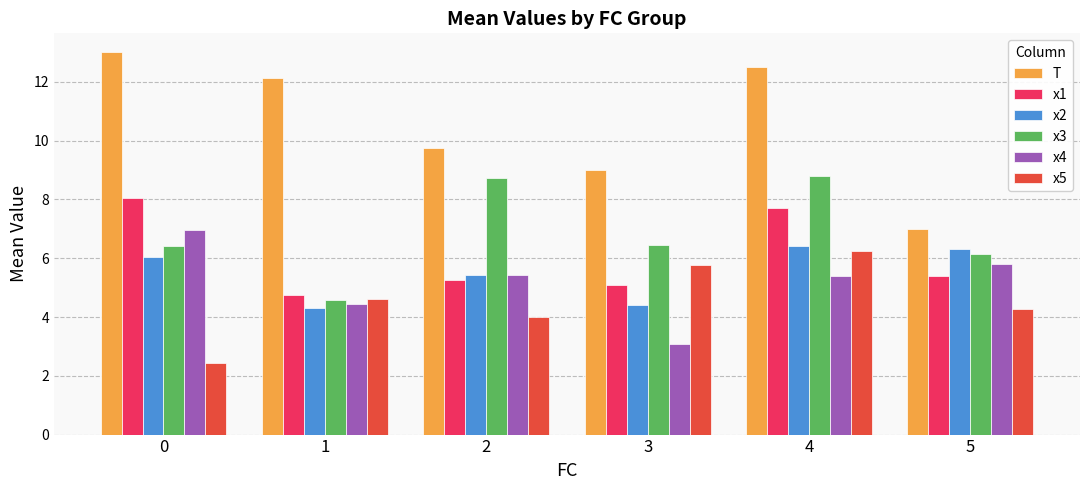

What is the difference between the maximum and minimum values in the x3 series?

4.2